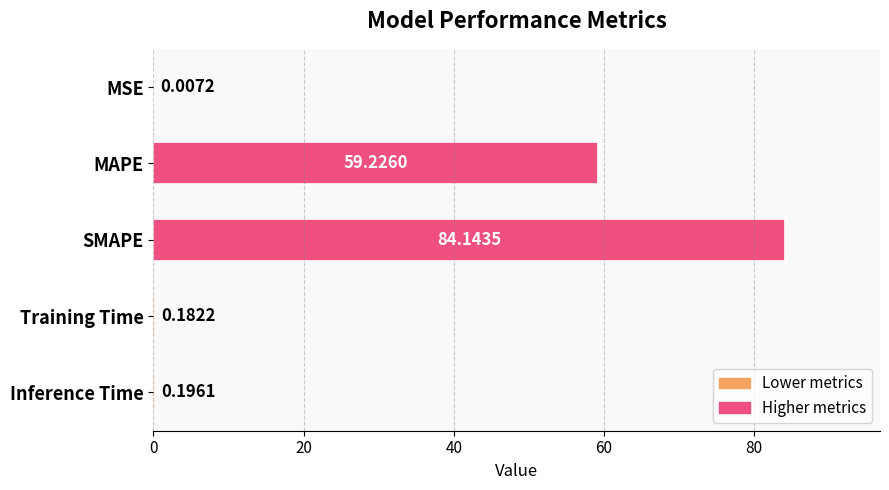

At which label is the value closest to 42?

MAPE